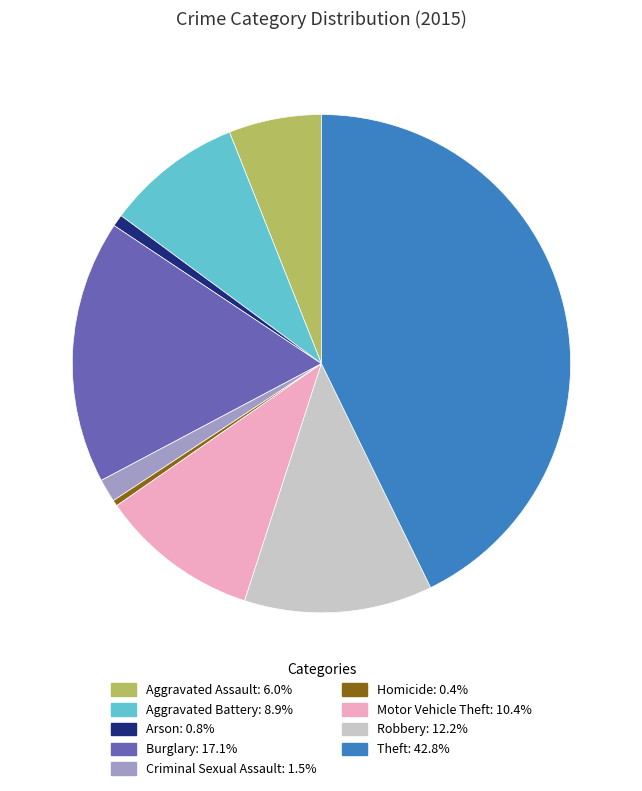

Which slice is the largest?

Theft